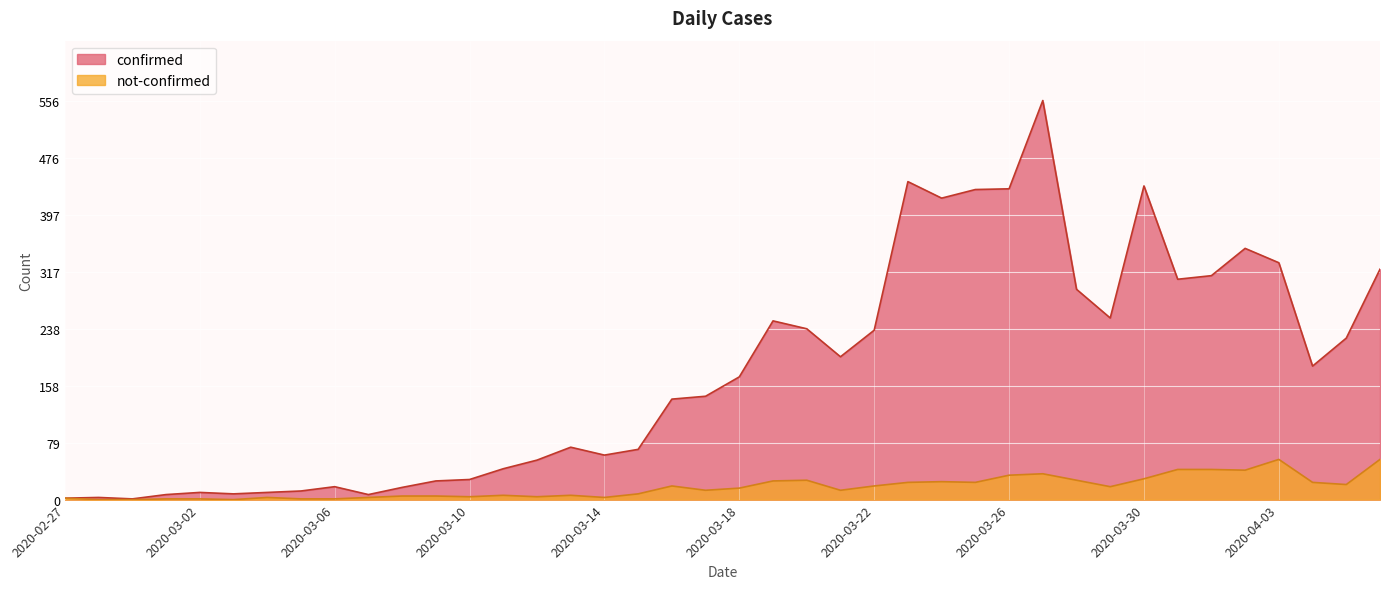

True or false: confirmed and not-confirmed cross at least once.

False